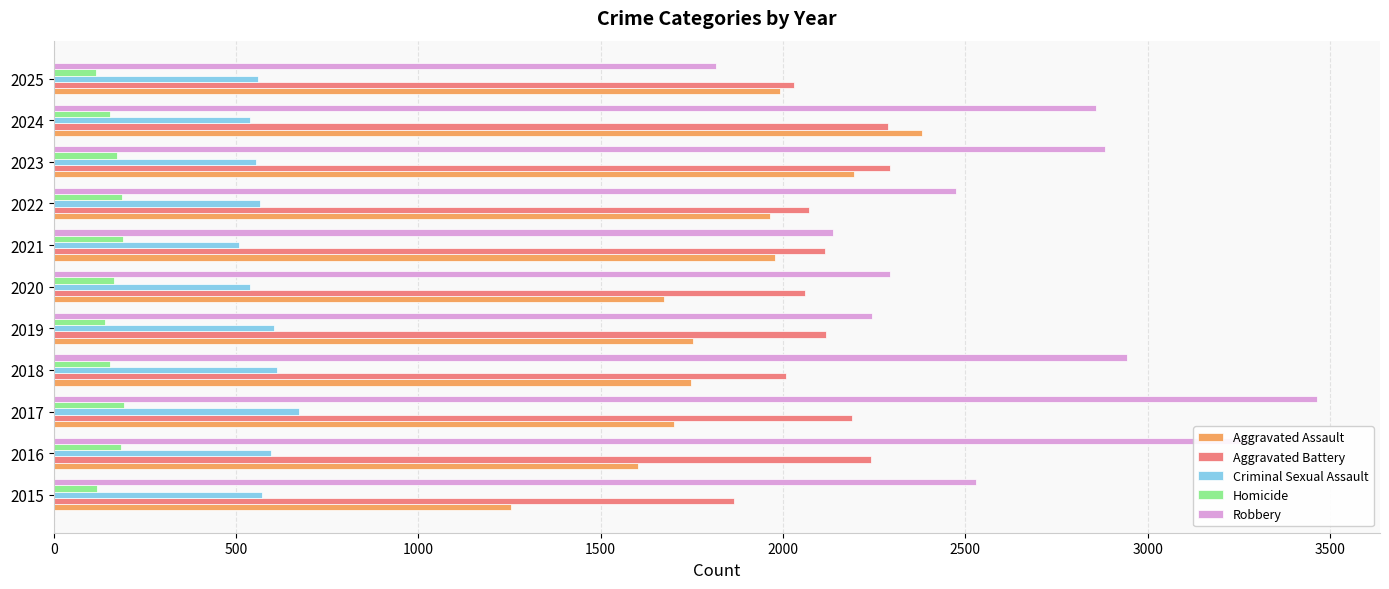

What is the highest value of the Aggravated Assault series?

2380